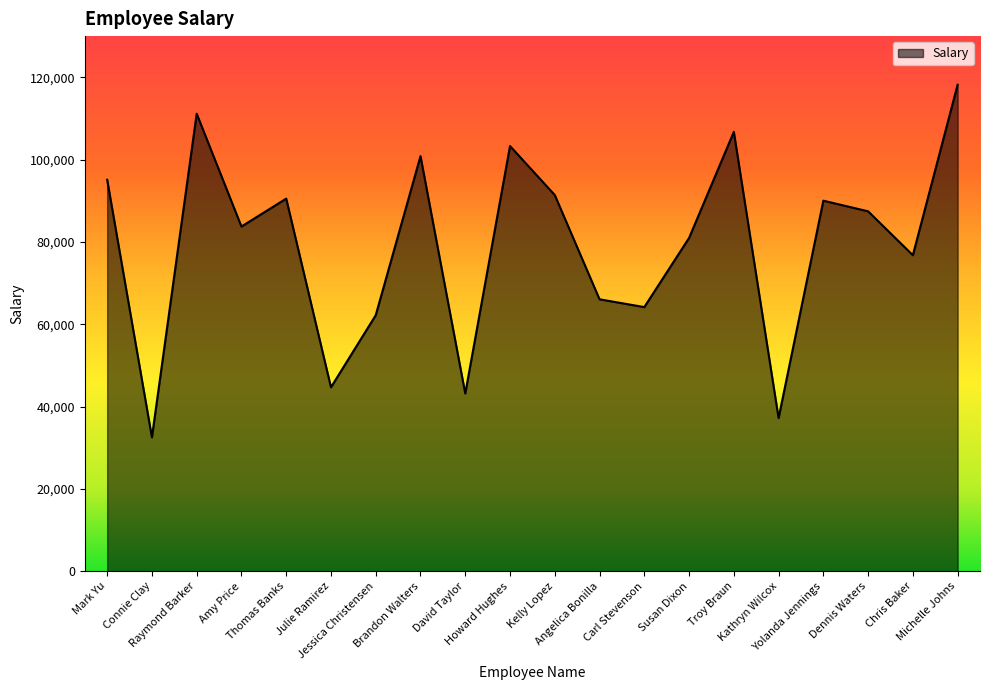

Where is the first local maximum?

Raymond Barker